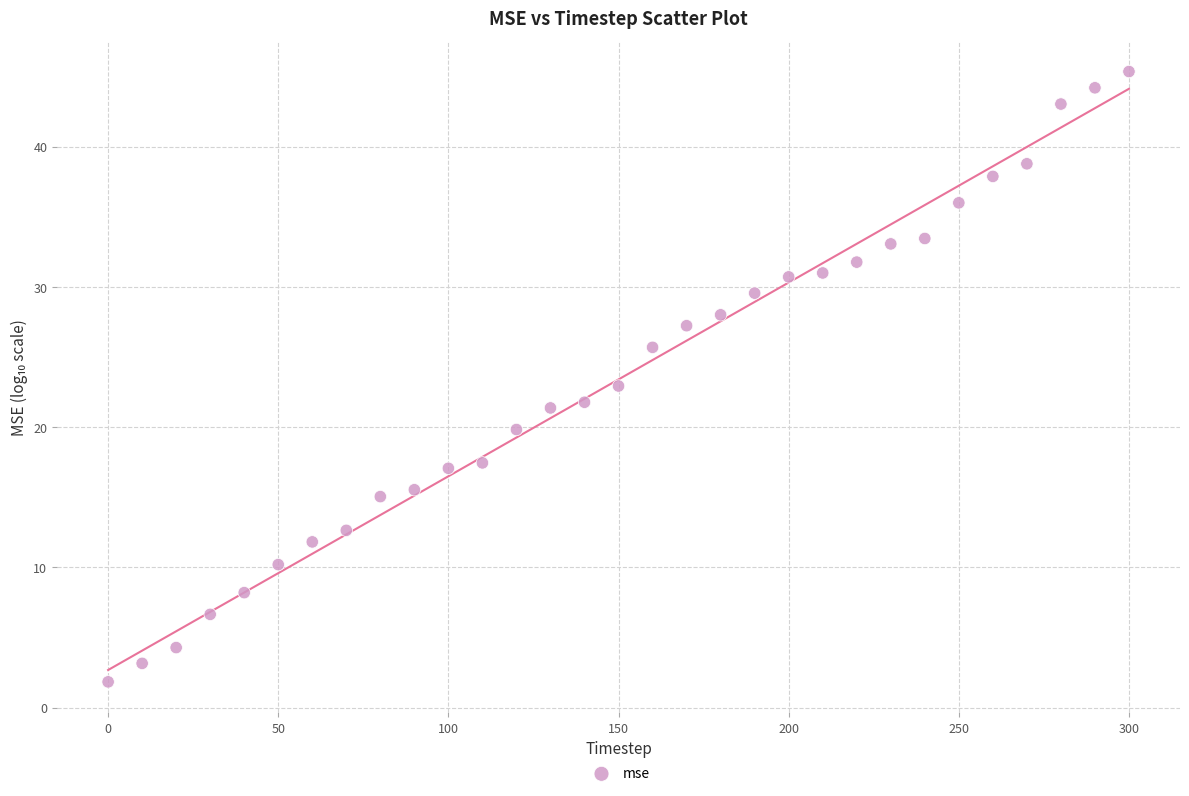

What is the range of Y values (max minus min)?

43.5